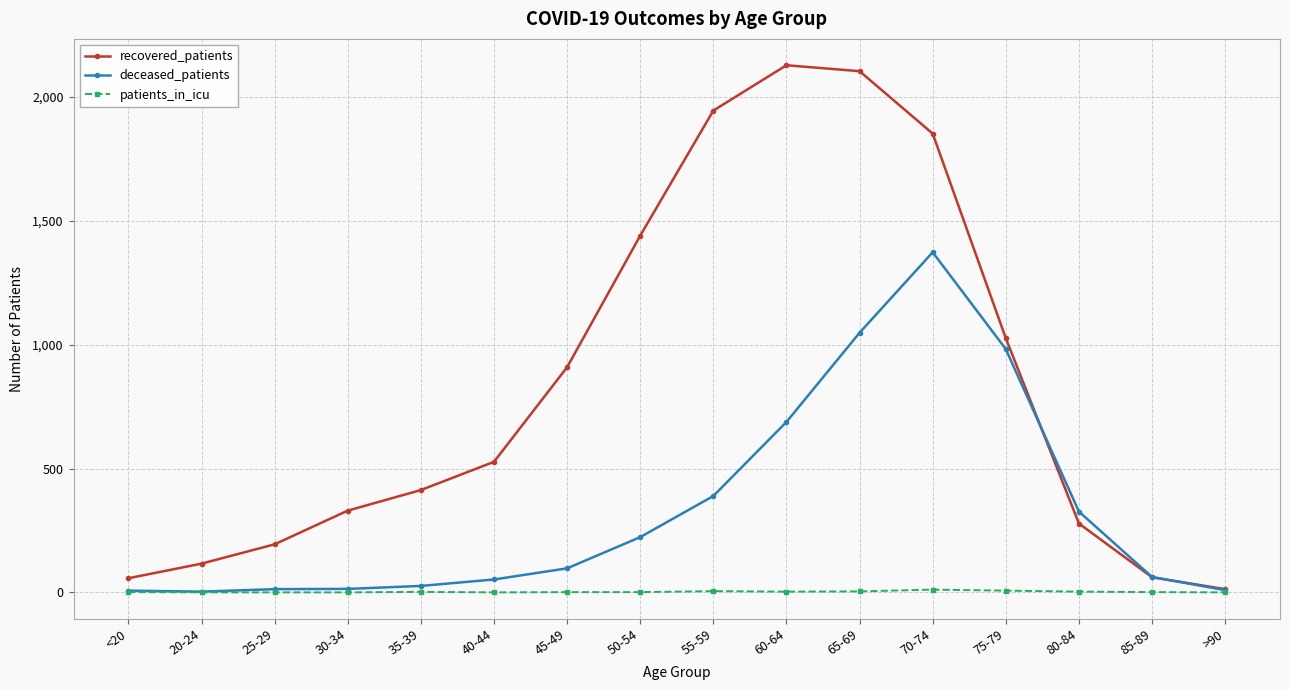

What is the maximum value for recovered_patients?

2128